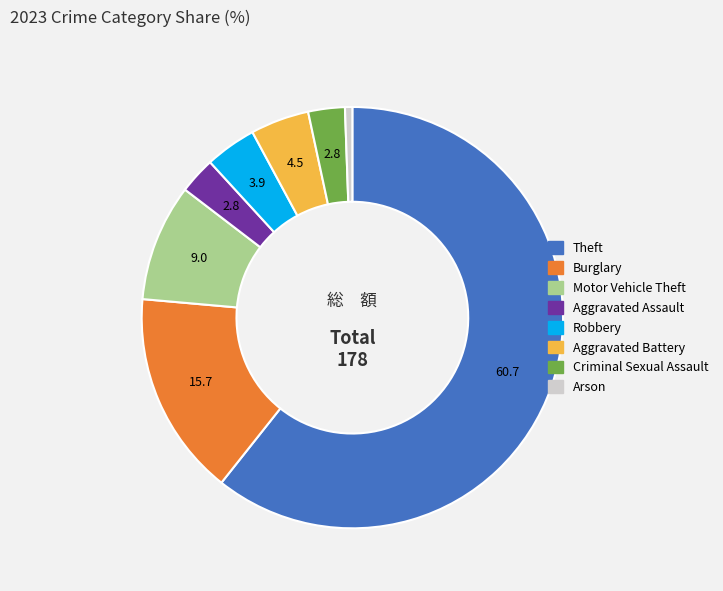

Is there any slice that represents more than half of the pie?

Yes